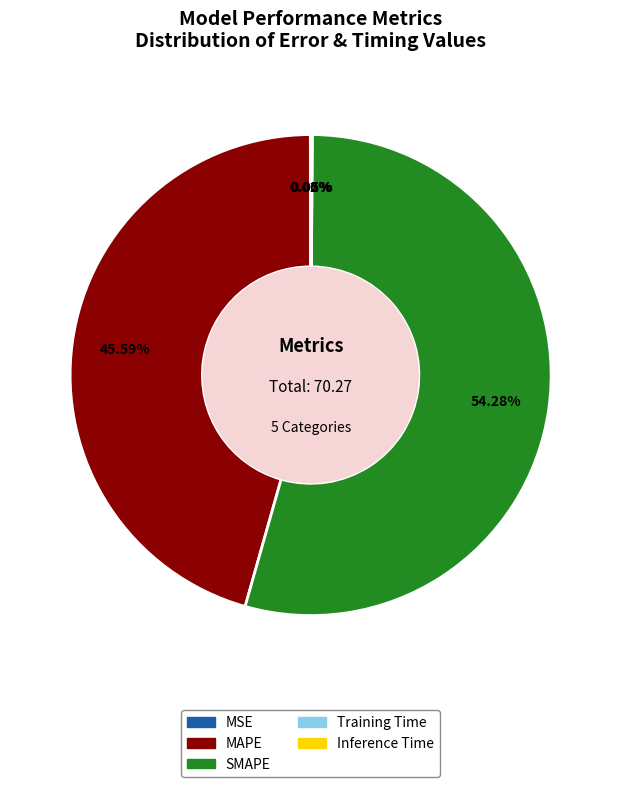

Combined, do SMAPE and MAPE account for over 50%?

Yes